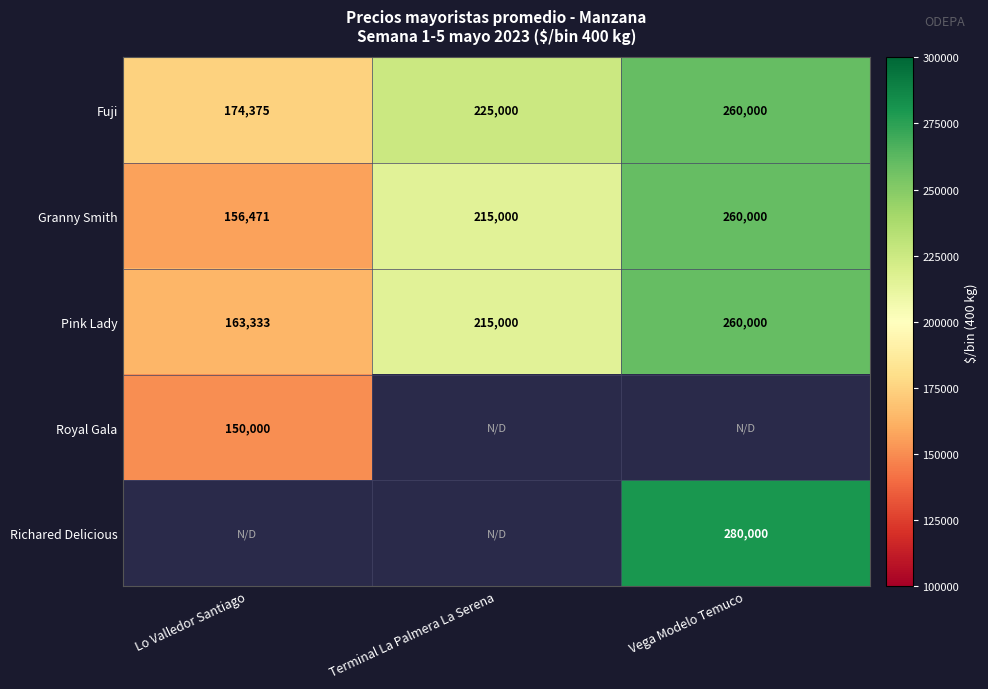

The value of Fuji at Lo Valledor Santiago is 100311.1. True or false?

False